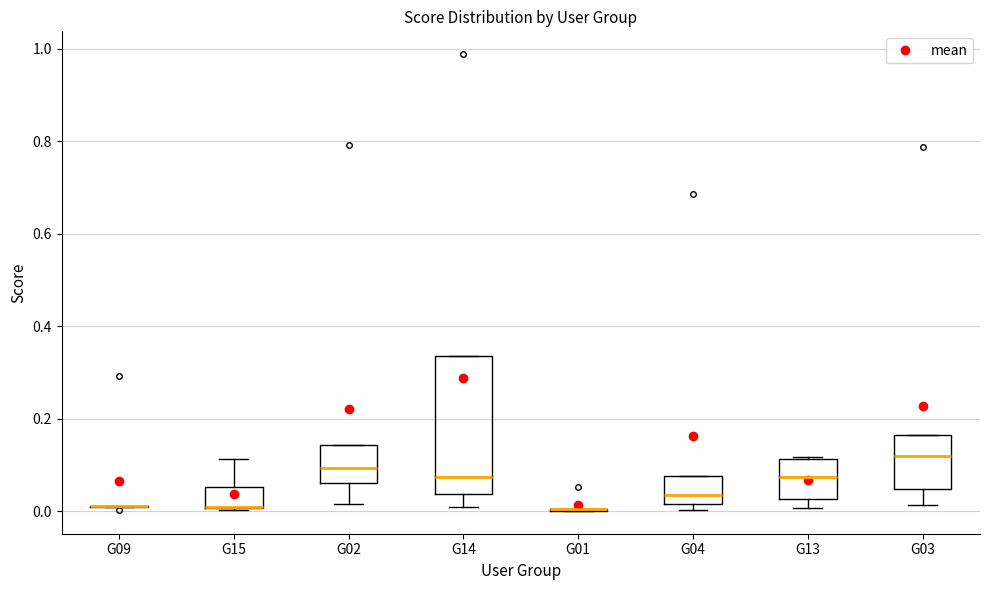

Comparing the boxes themselves (not the whiskers), which one is the tallest?

G14